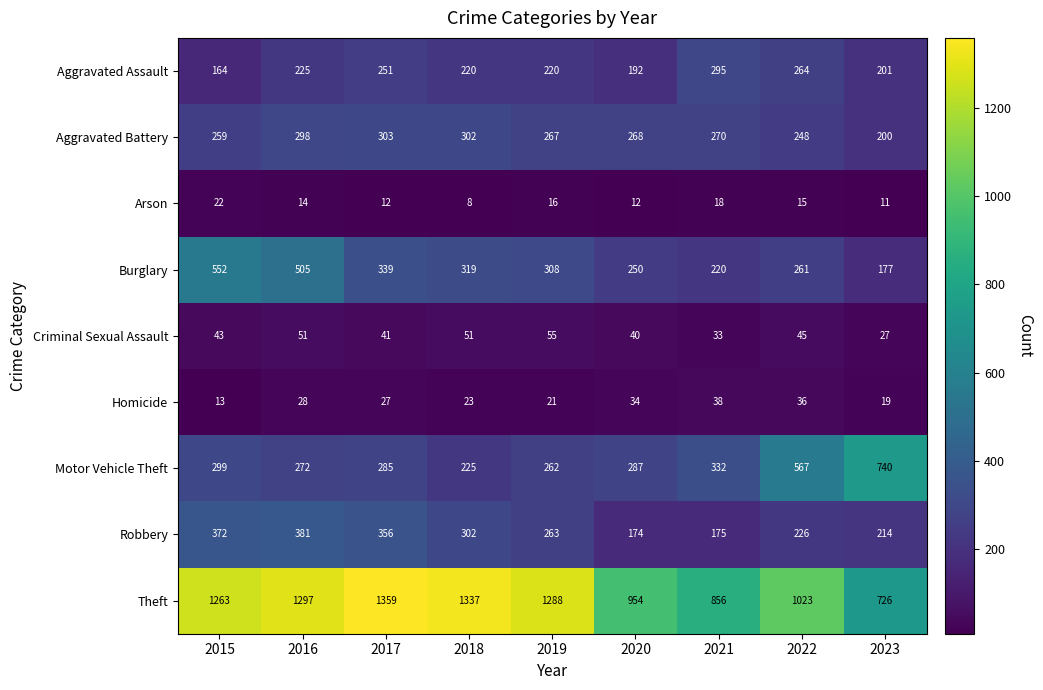

What is the greatest value displayed?

1359